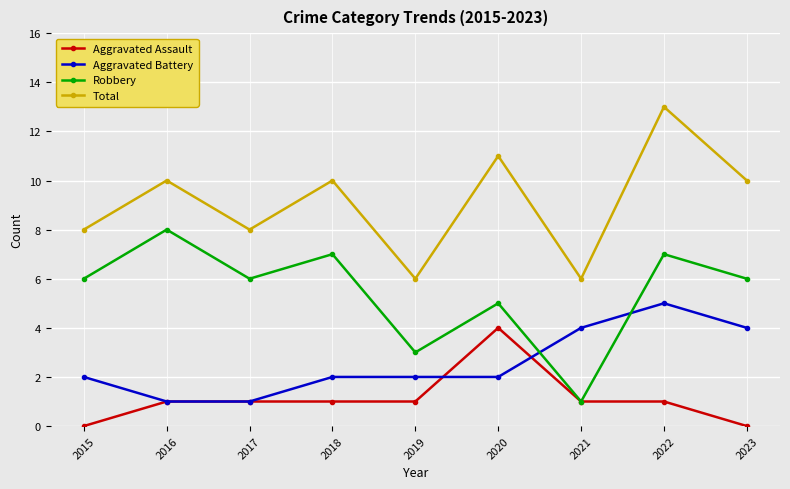

What is the spread (max minus min) of values at 2023?

10